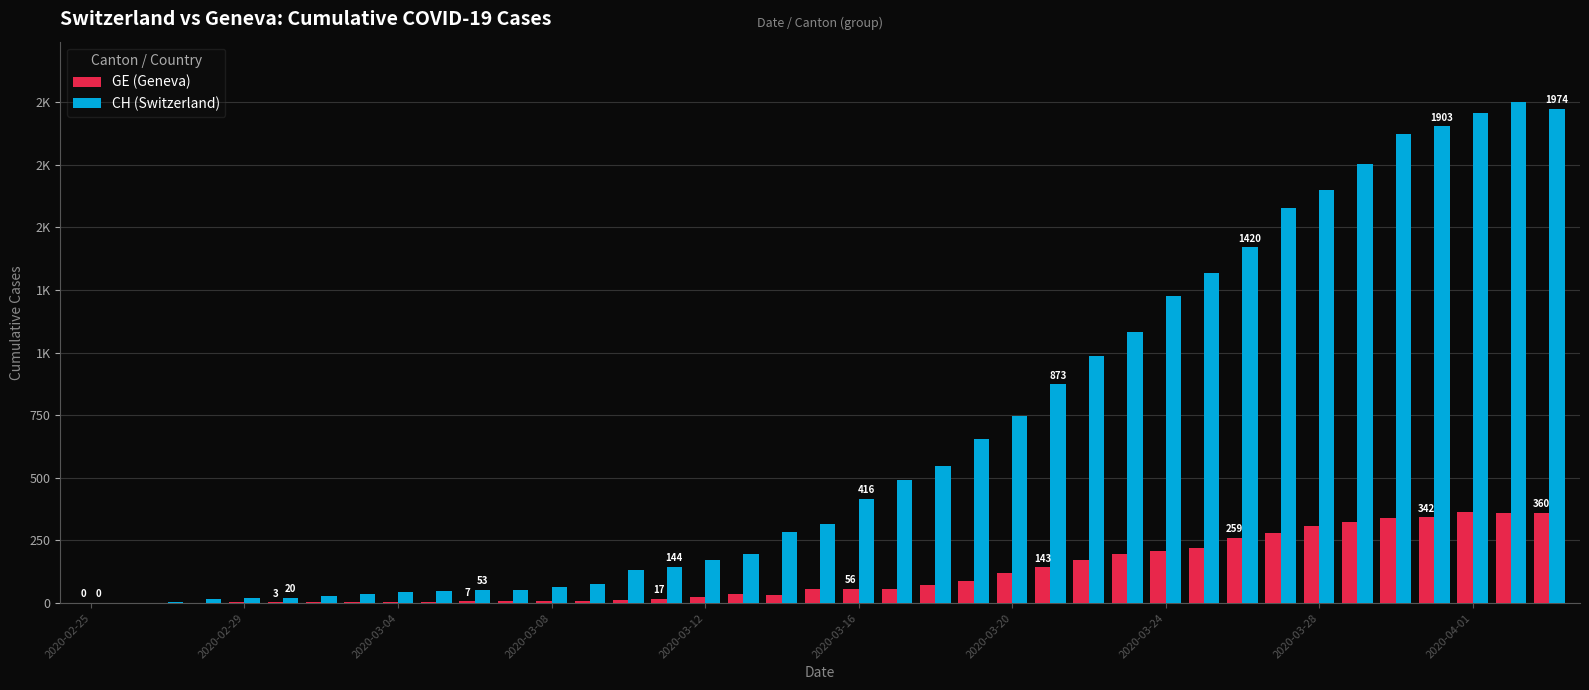

What are all the series names shown in the legend?

GE (Geneva), CH (Switzerland)